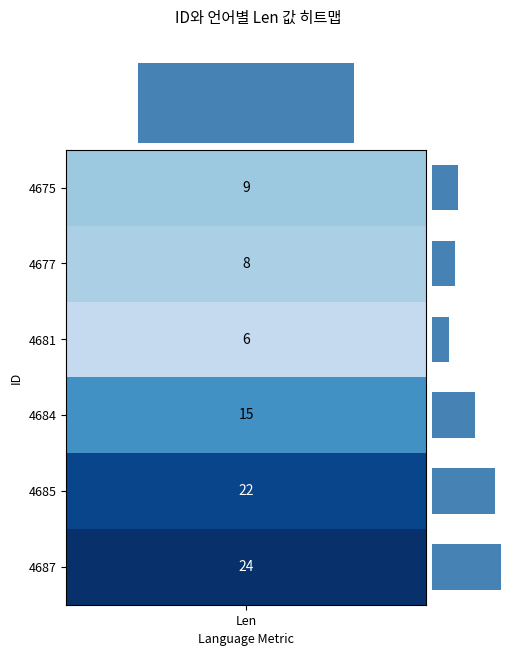

What is the ratio of the value at 4677 to the value at 4687?

0.3